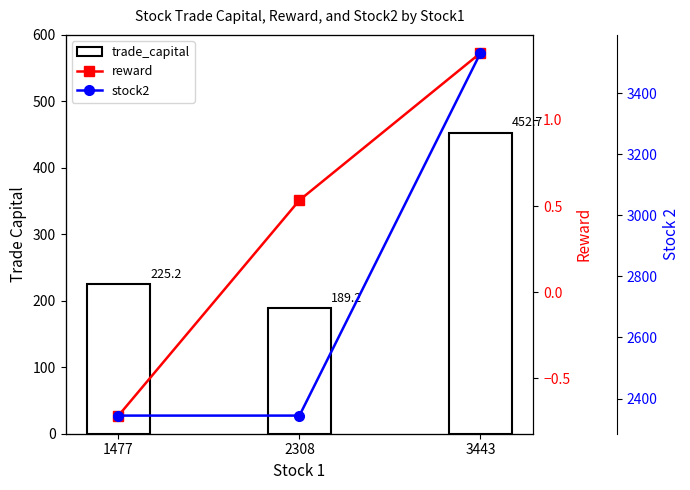

True or false: trade_capital has a value of 90.2 at 1477.

False